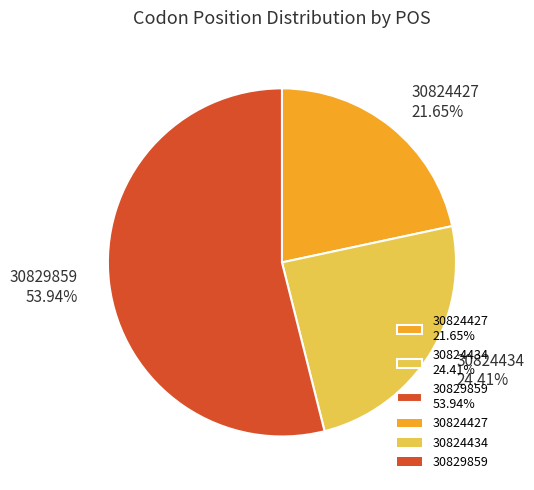

To the nearest percent, what is the average slice percentage?

33%